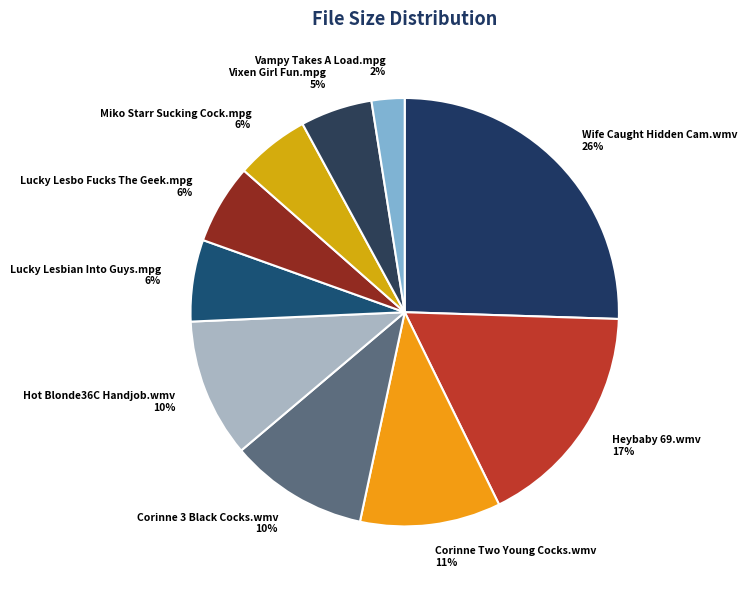

Between Vampy Takes A Load.mpg and Corinne Two Young Cocks.wmv, which is larger?

Corinne Two Young Cocks.wmv